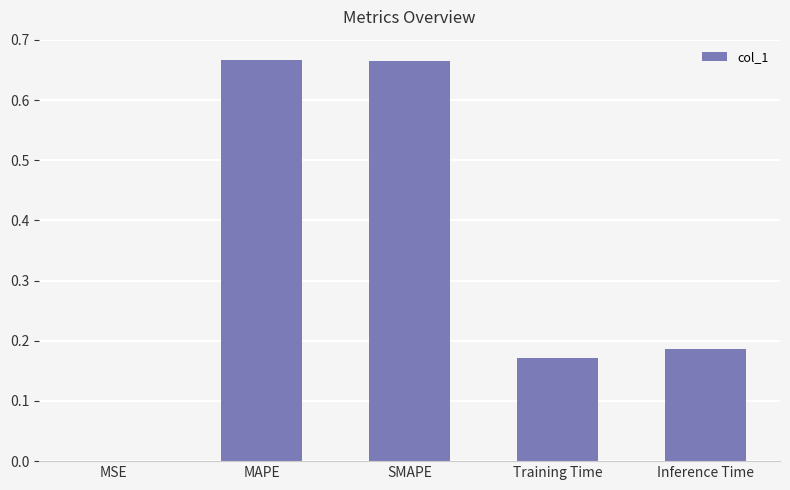

Between MAPE and Inference Time, which is larger?

MAPE